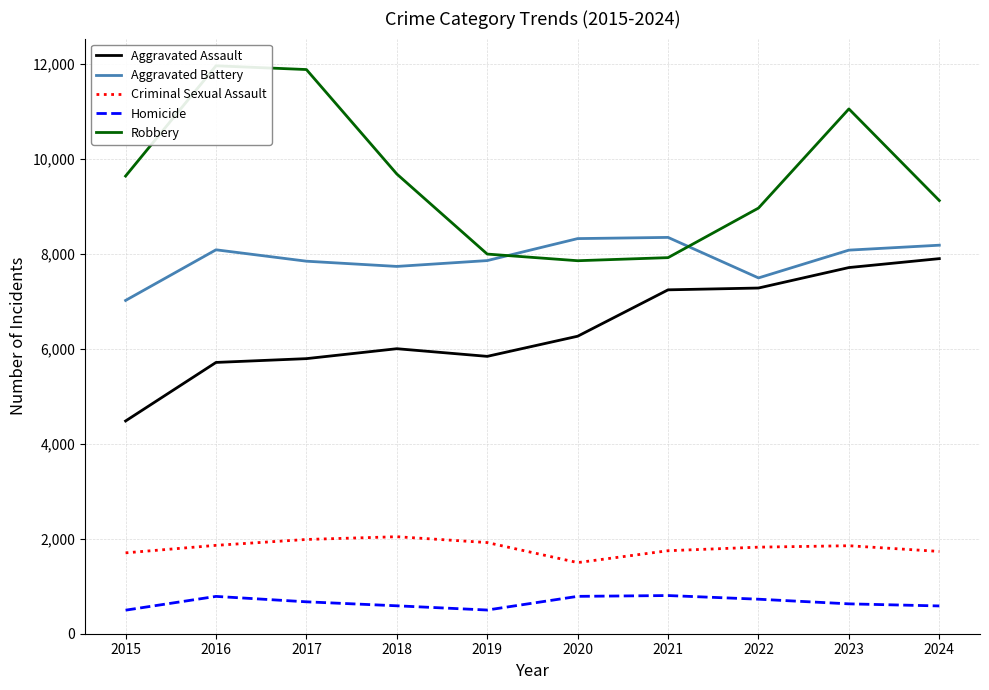

What is the approximate value of Homicide at 2023?

629